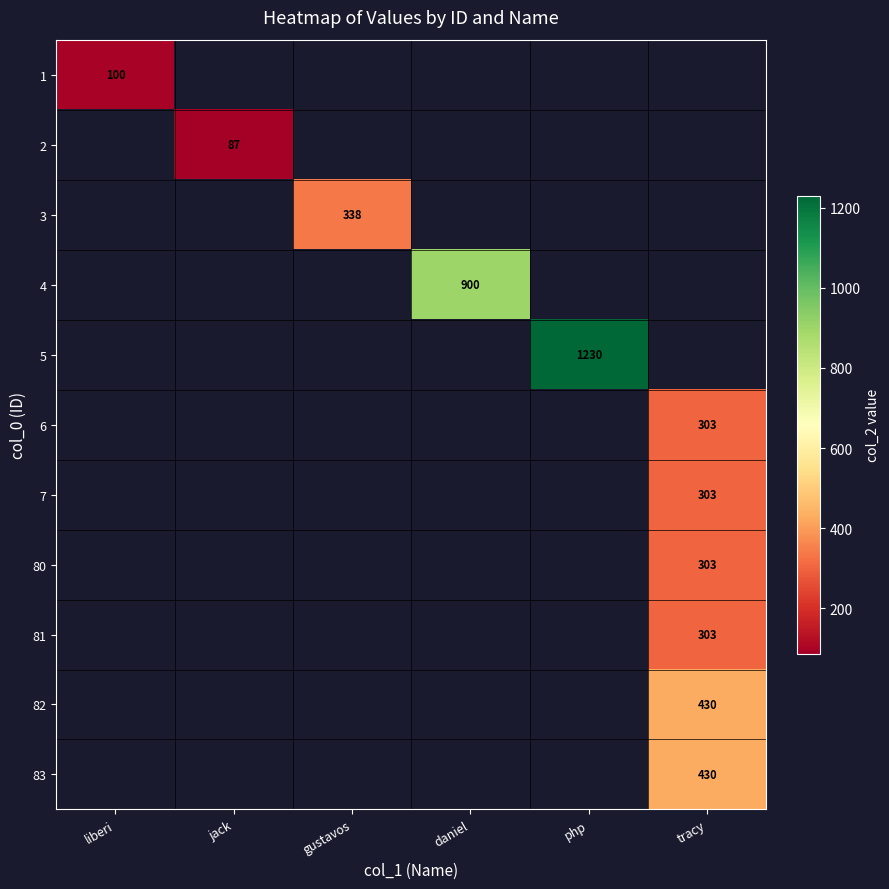

Rank the categories by 3 value from highest to lowest.

liberi, jack, gustavos, daniel, php, tracy